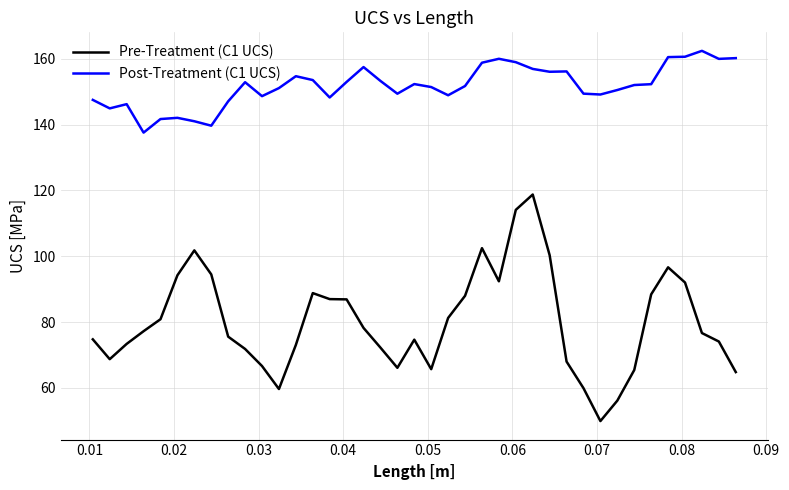

Which series has the widest spread of values?

Pre-Treatment (C1 UCS)